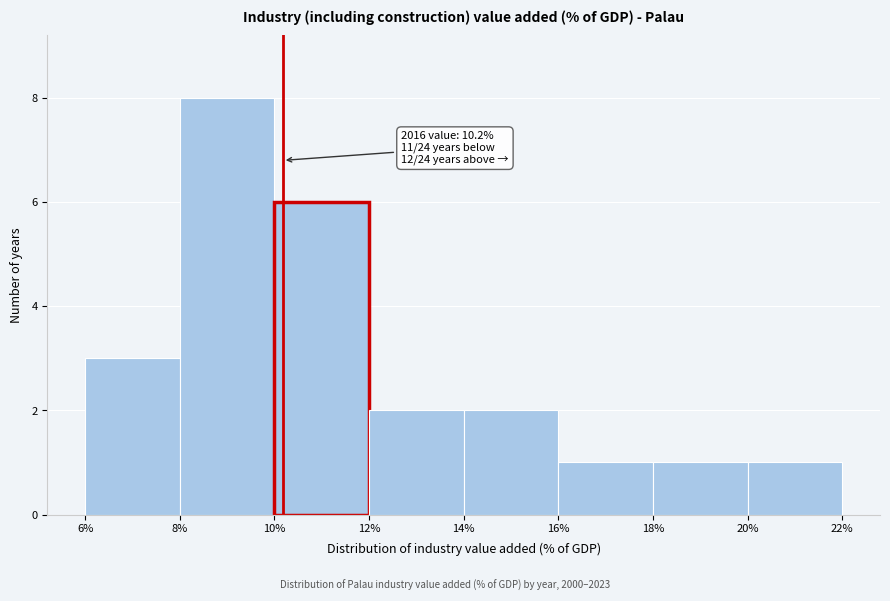

Over which range of the x-axis is the bar tallest?

8% to 10%